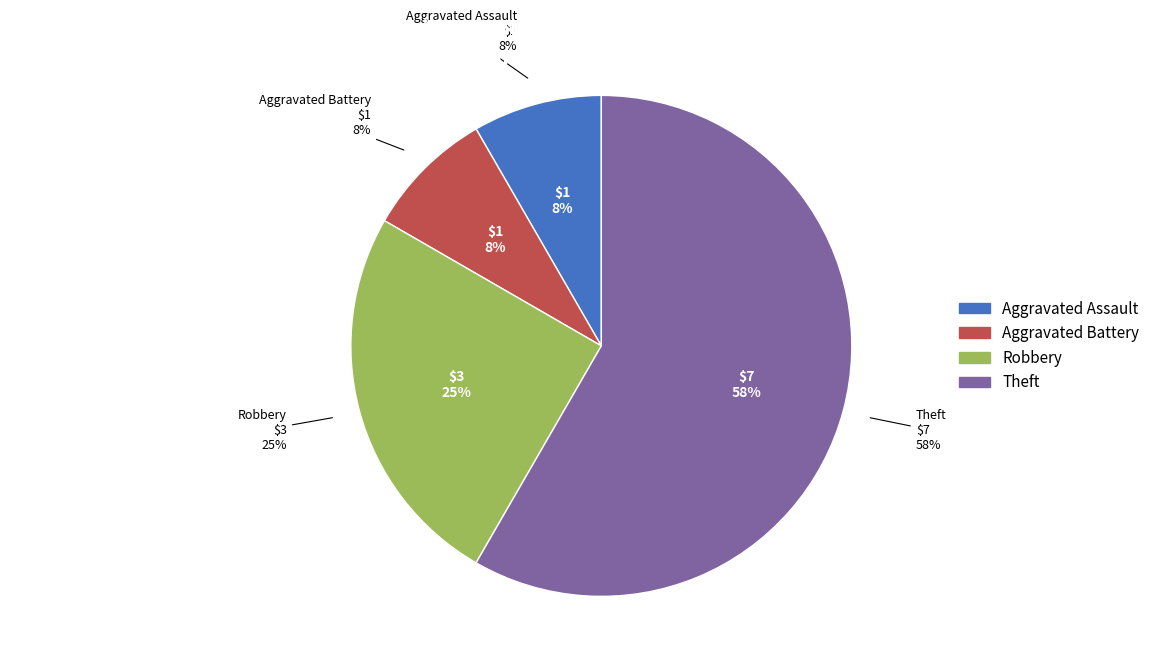

Count the number of slices in the pie.

4